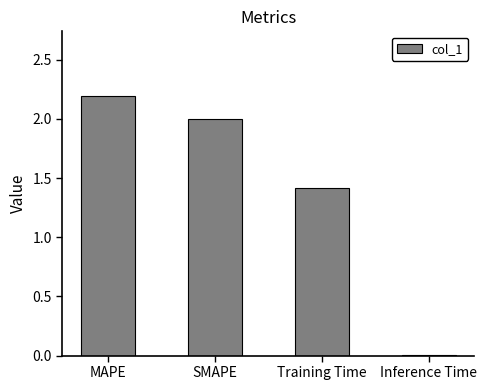

How many series are shown in this chart?

1